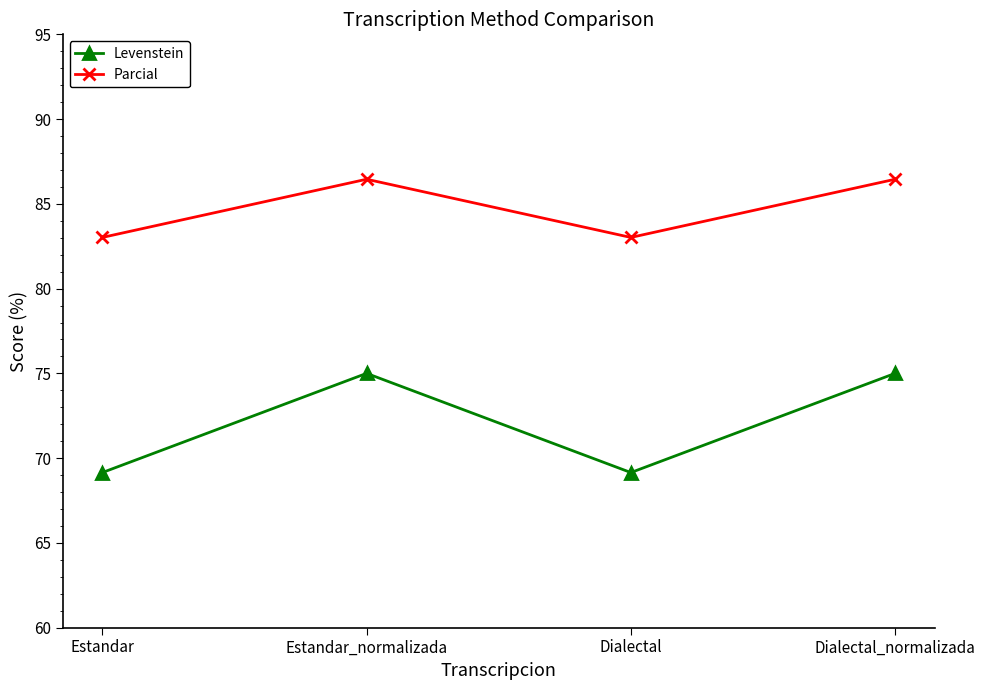

What is the lowest value of the Parcial series?

83.0